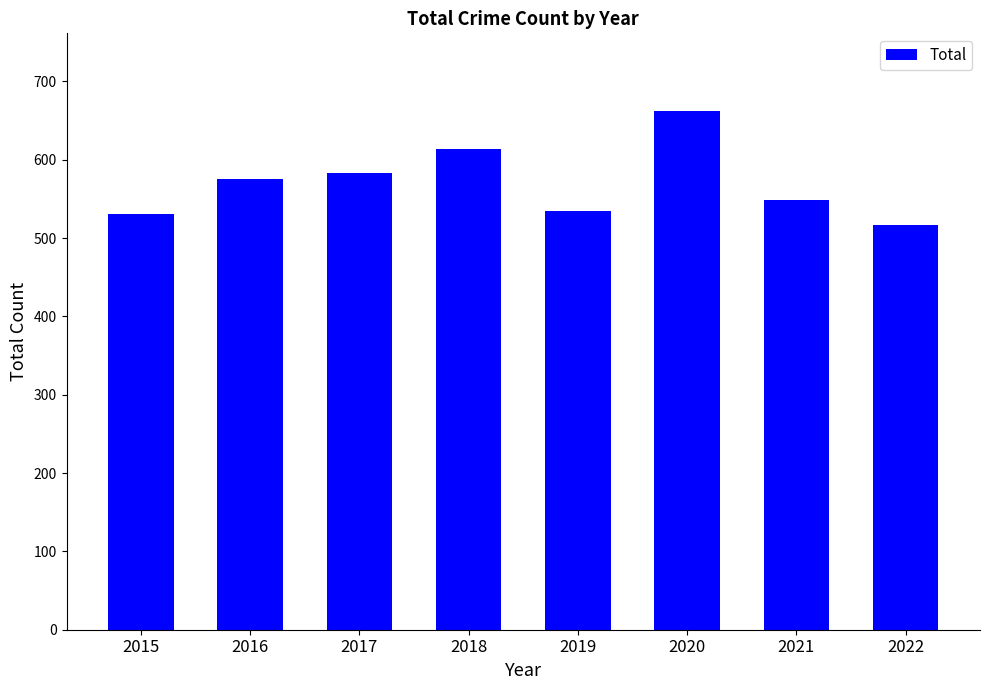

How many data points are less than 575?

4